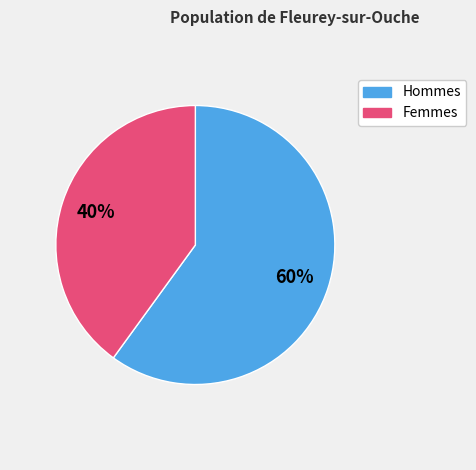

To the nearest percent, what is the average slice percentage?

50%